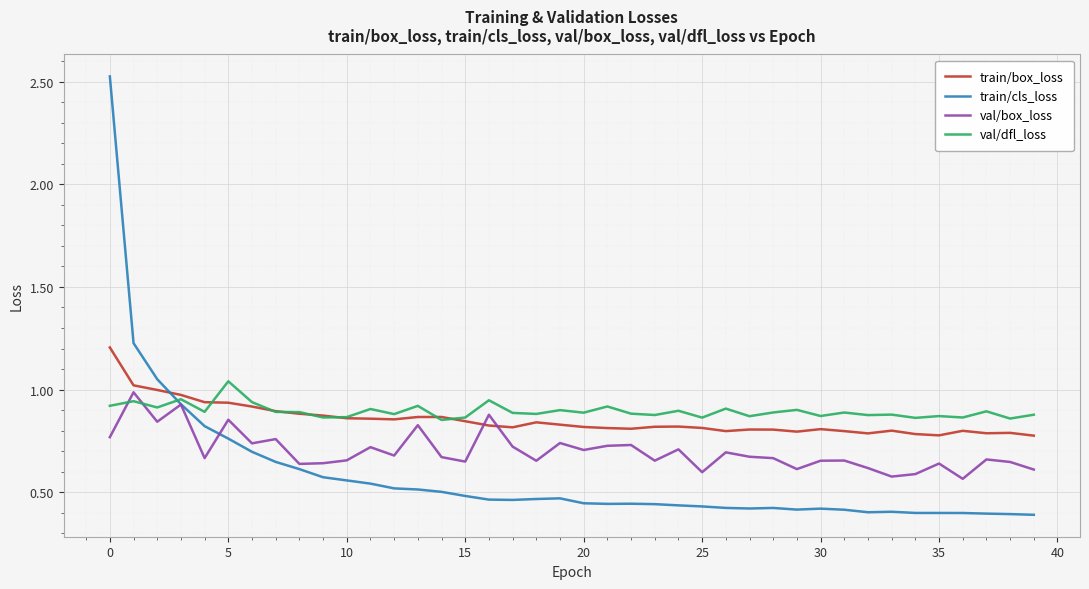

True or false: train/cls_loss and train/box_loss intersect in this chart.

True